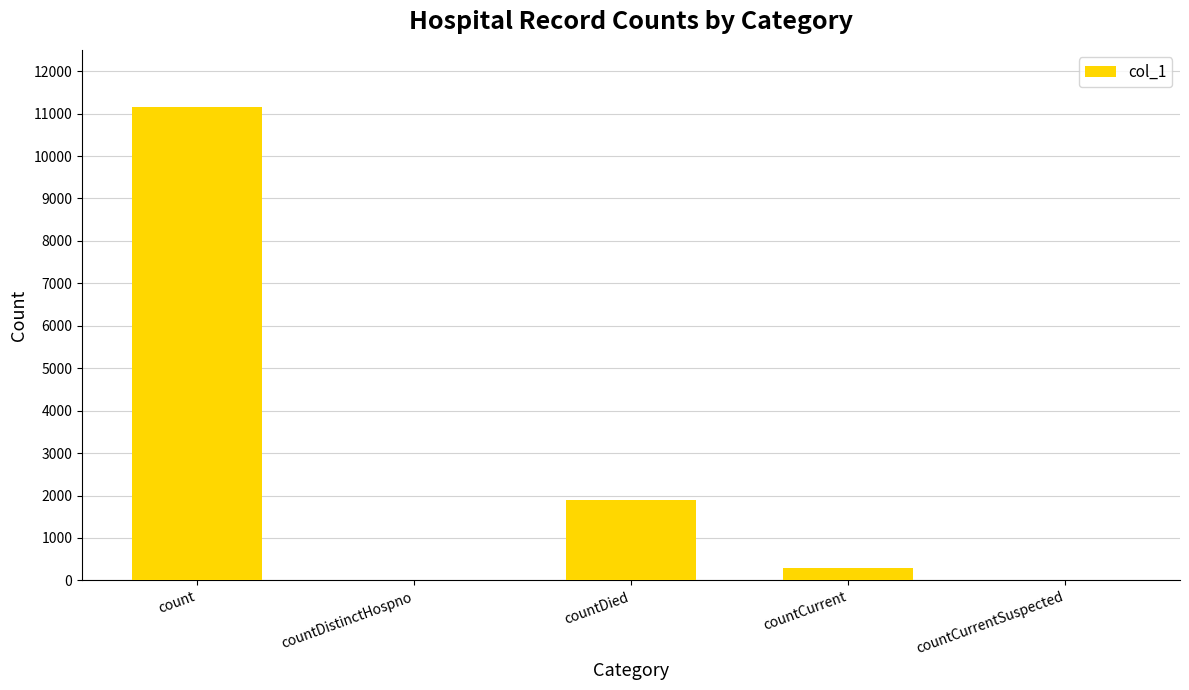

How many series are shown in this chart?

1